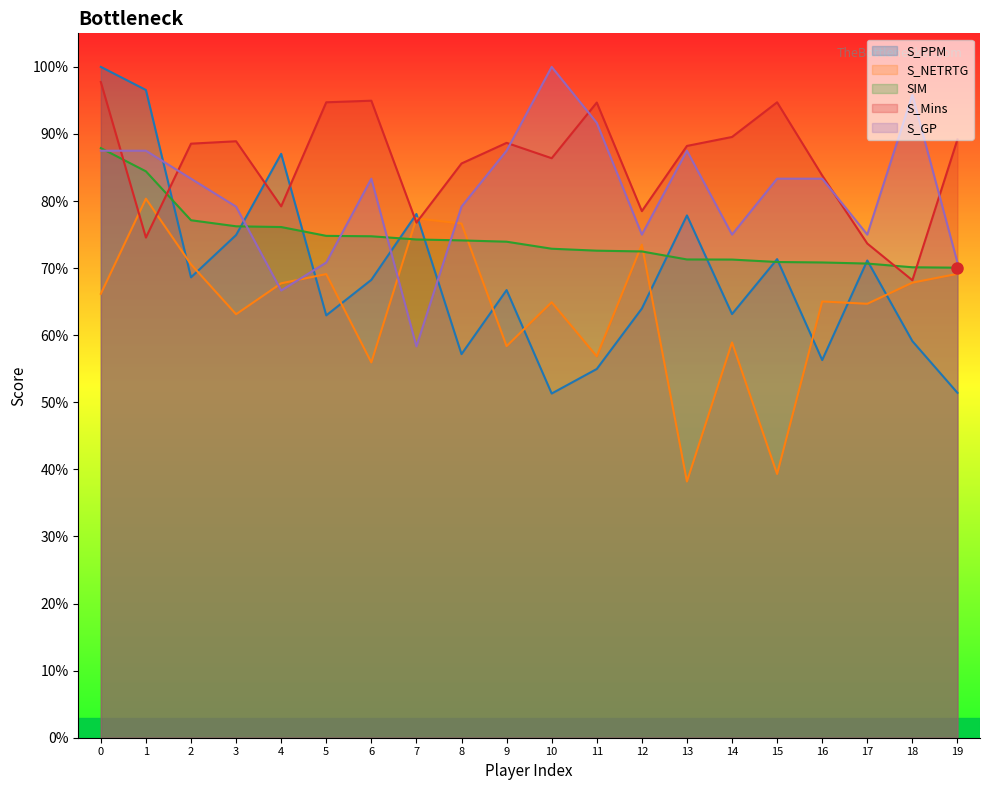

What is the greatest value displayed?

1.0